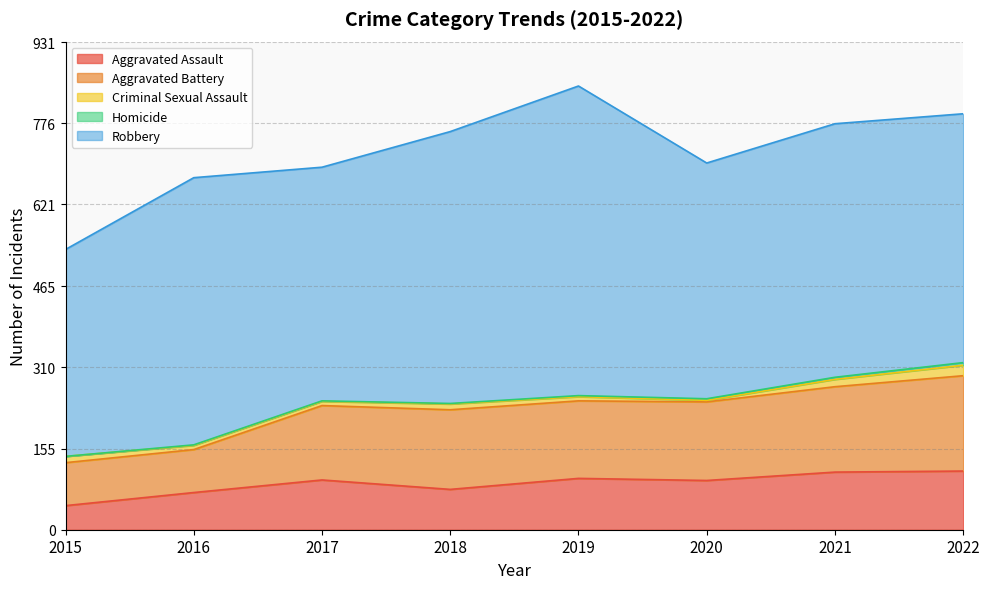

At which label does Criminal Sexual Assault reach its minimum?

2020